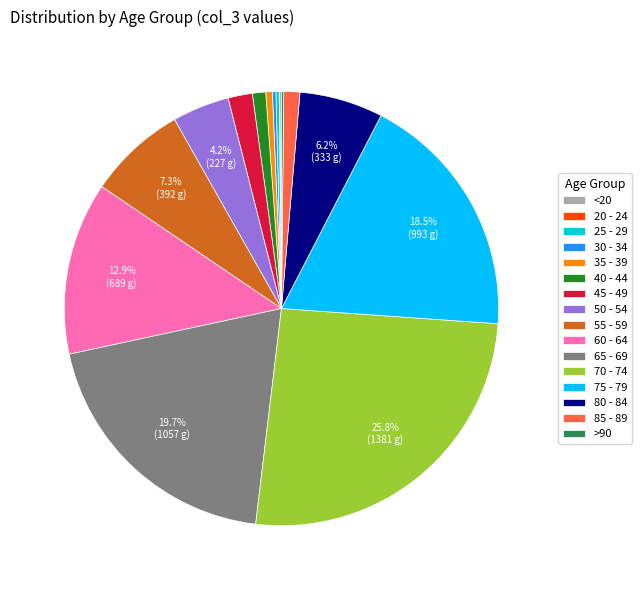

How much of the chart is everything except 75 - 79?

81.5%